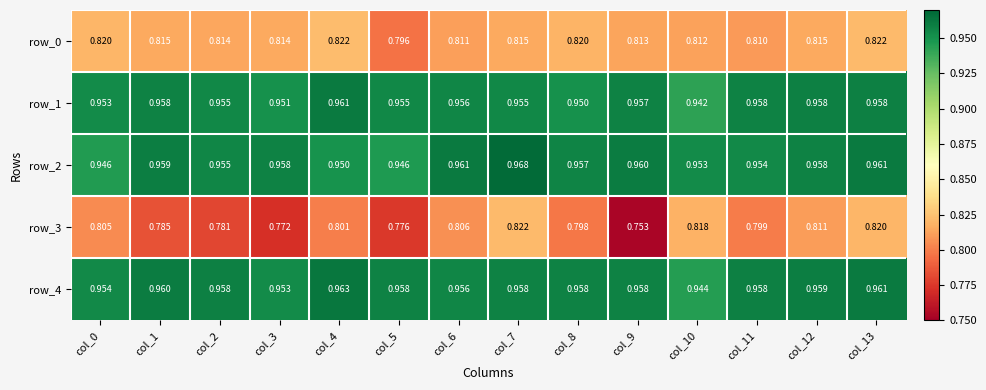

Is the value of row_0 at col_8 greater than the value of row_2 at col_7?

No